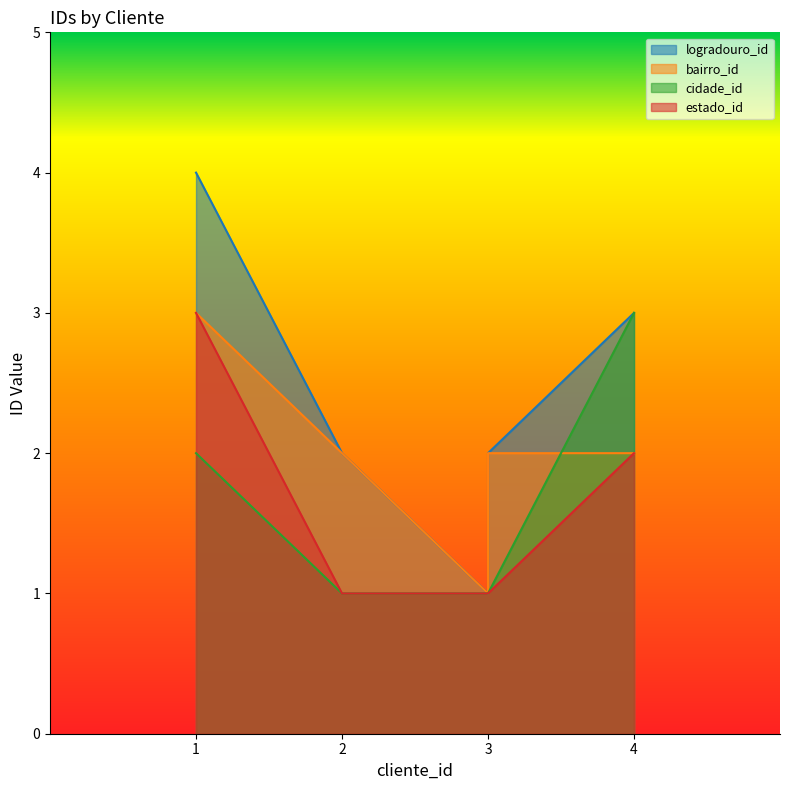

What is the lowest value of the cidade_id series?

1